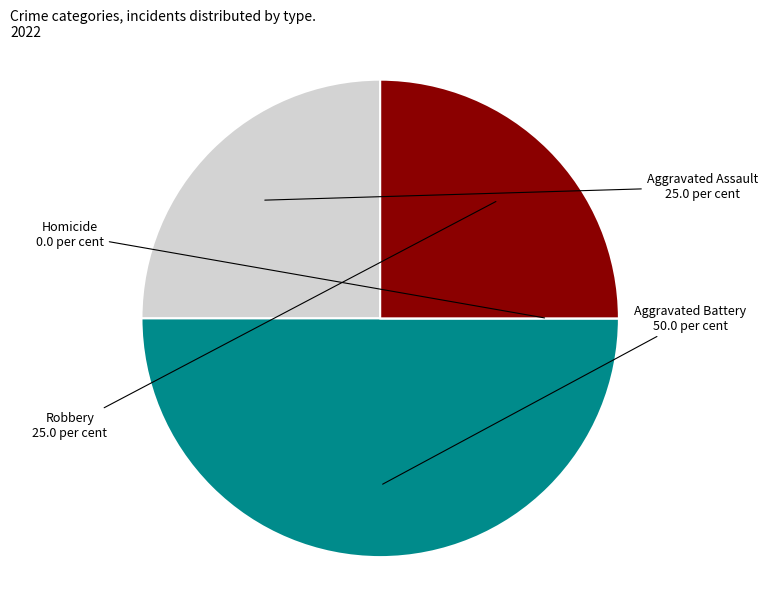

Which slice is the smallest?

Homicide